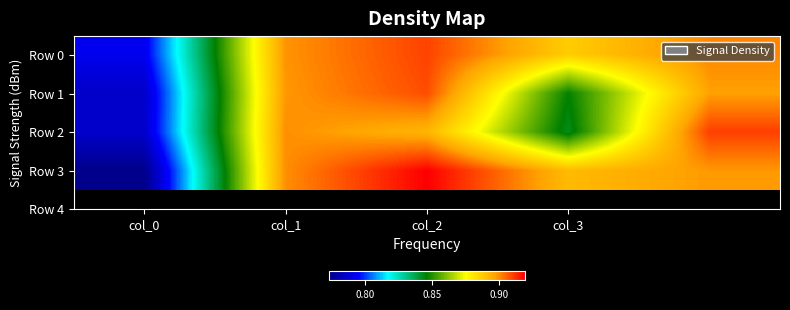

What is the smallest value displayed?

0.8